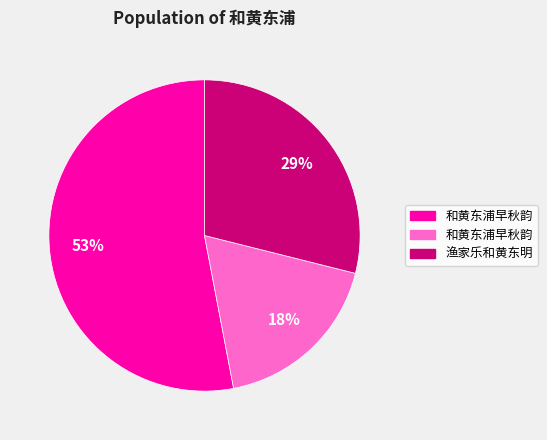

How many slices are in this pie chart?

3